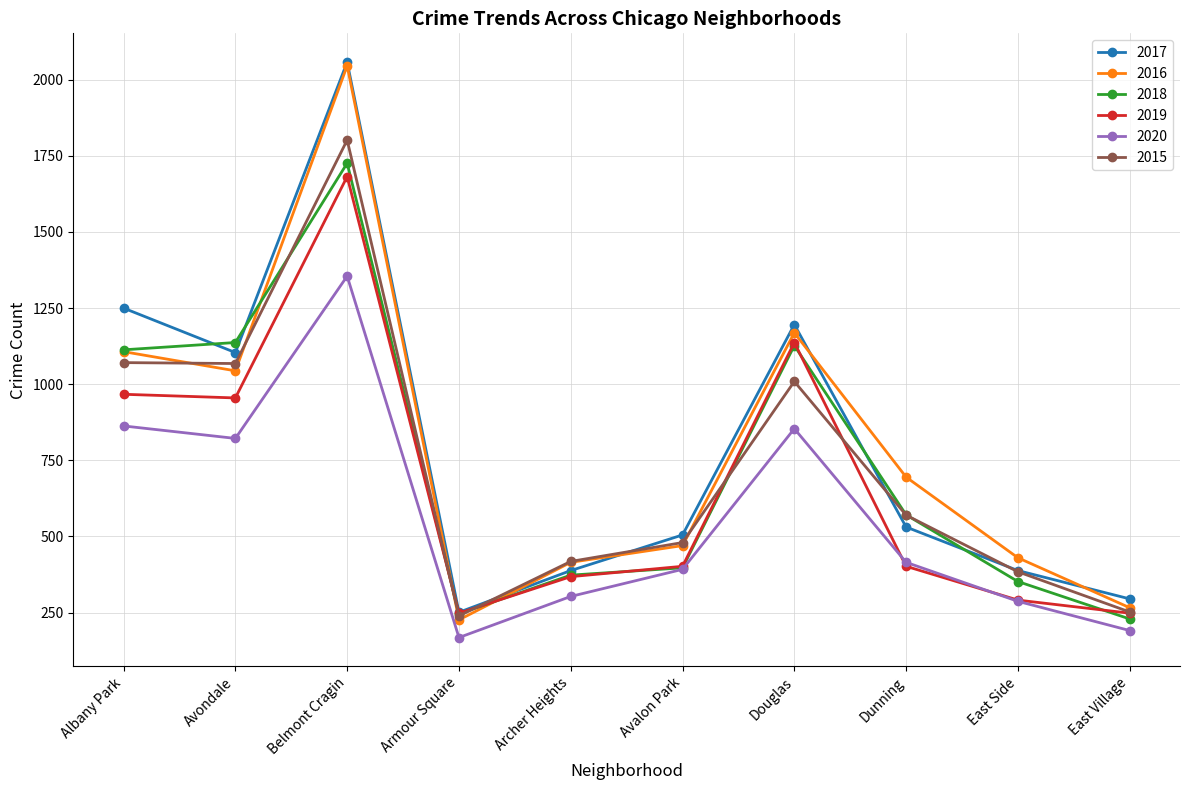

Count the number of categories in the chart.

10